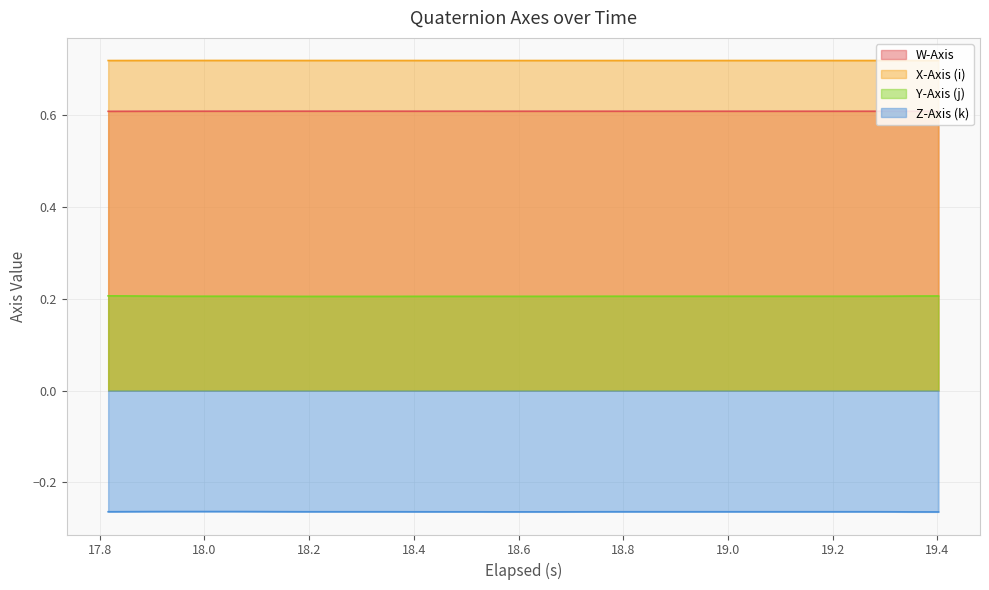

List the series in order of their peak value, highest first.

X-Axis (i), W-Axis, Y-Axis (j), Z-Axis (k)